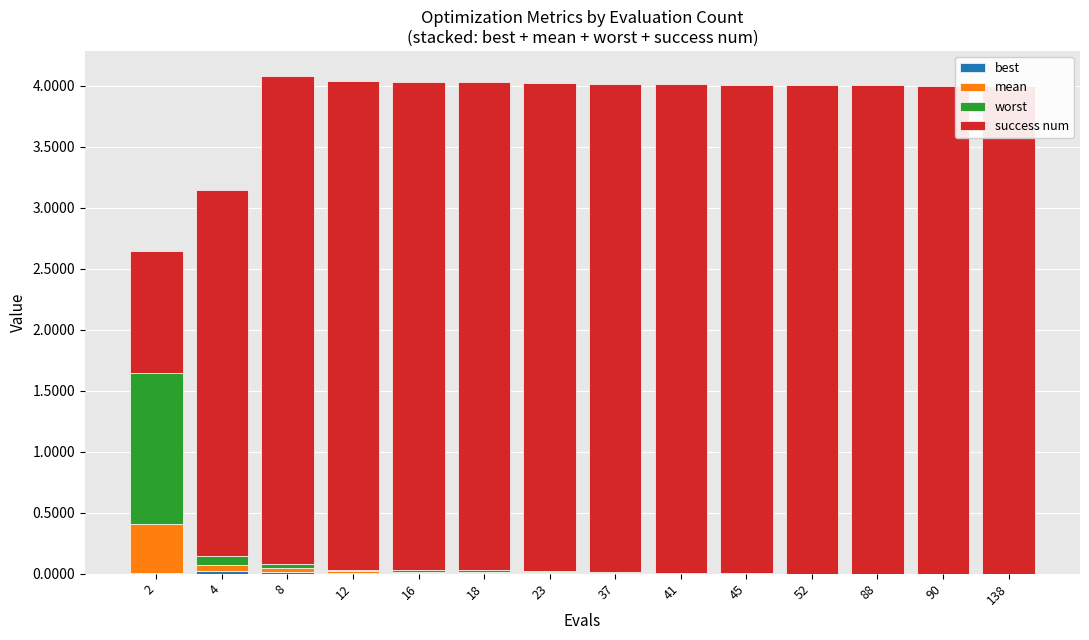

Is it true that best equals 0.0 at 88?

False